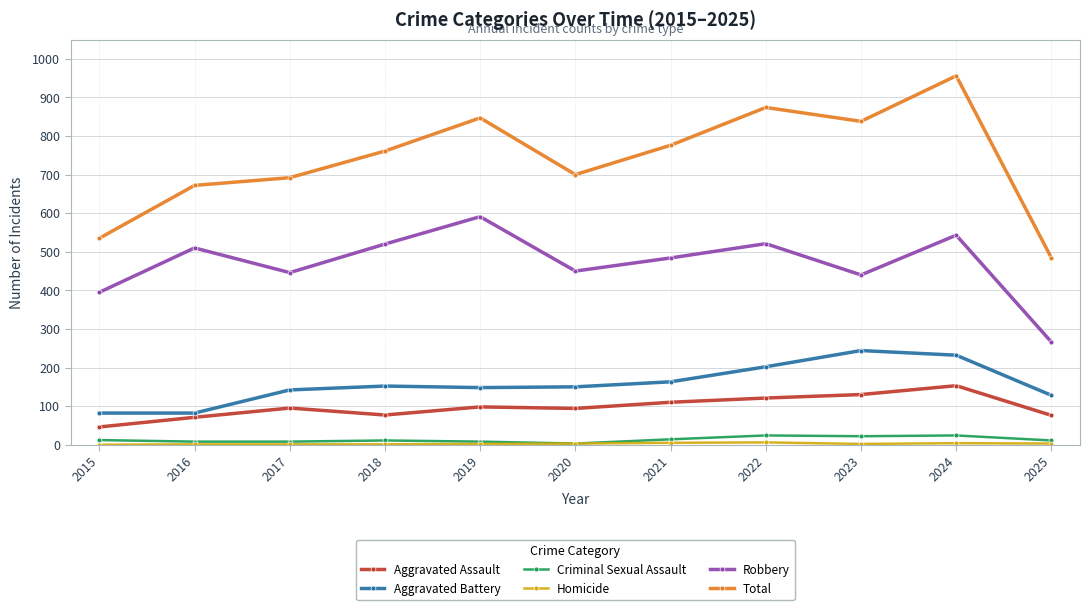

True or false: Aggravated Assault and Total cross at least once.

False